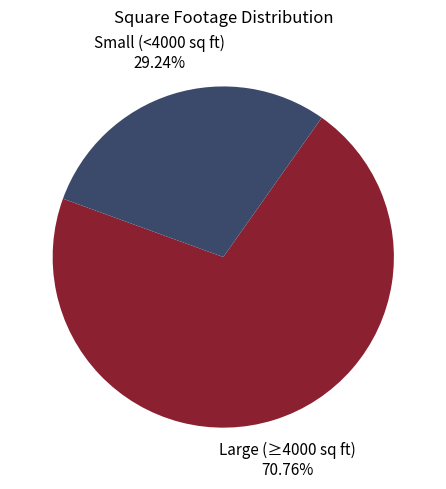

Does any single category account for the majority?

Yes